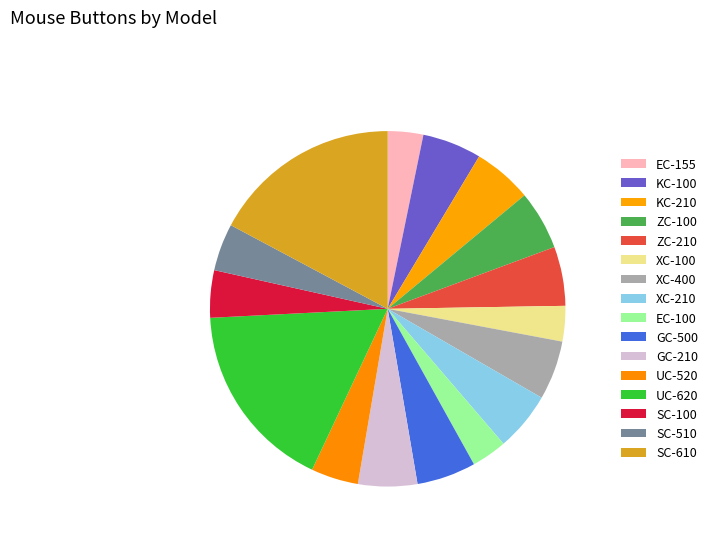

The ZC-210 slice represents 5% of the pie. True or false?

True